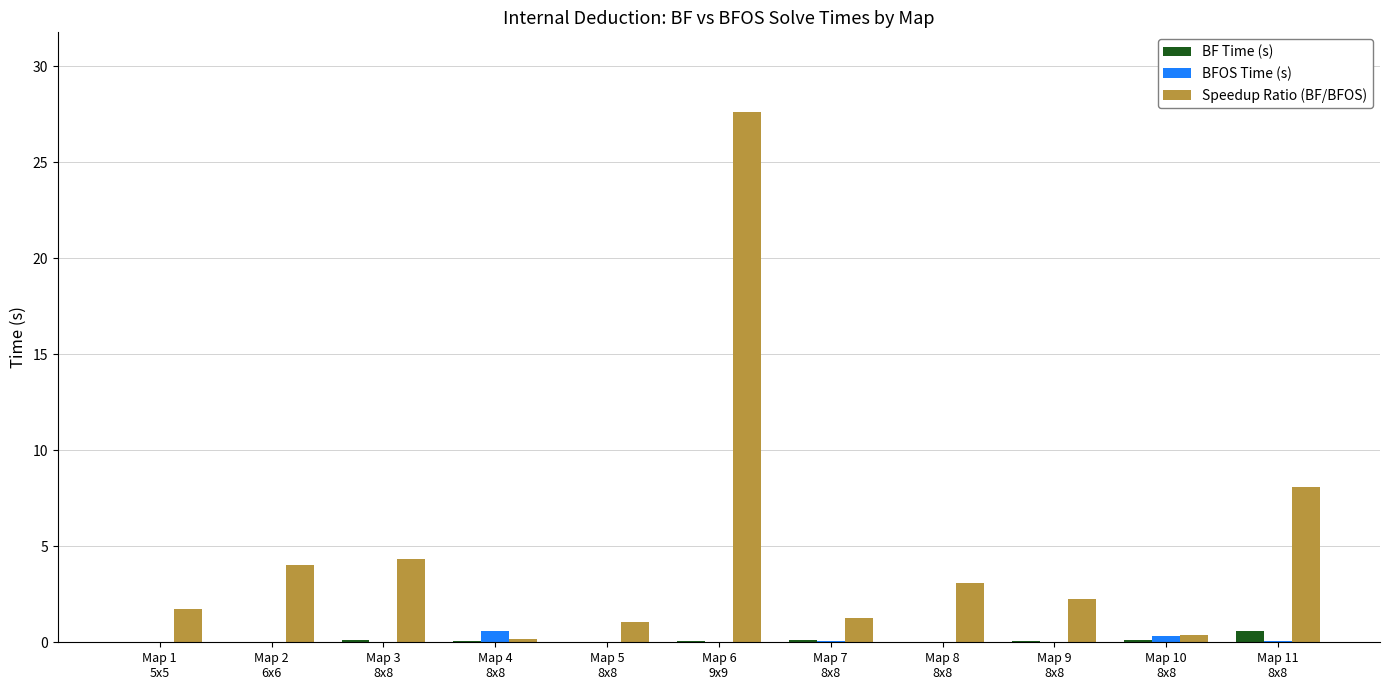

Which series has the largest total across all categories?

Speedup Ratio (BF/BFOS)